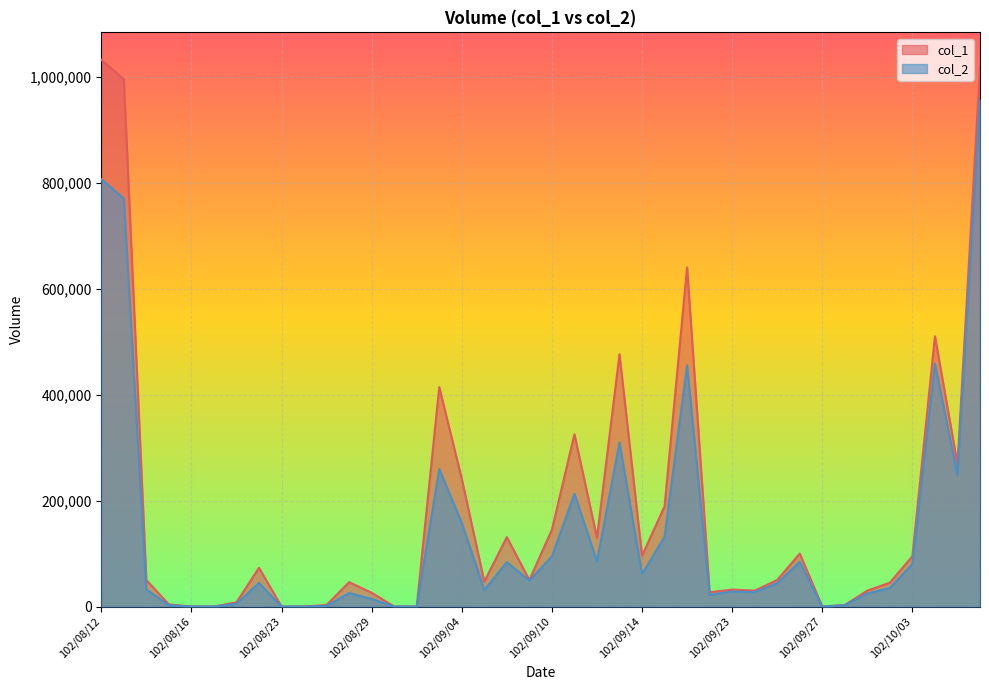

How many data points in col_2 are less than 44000?

20